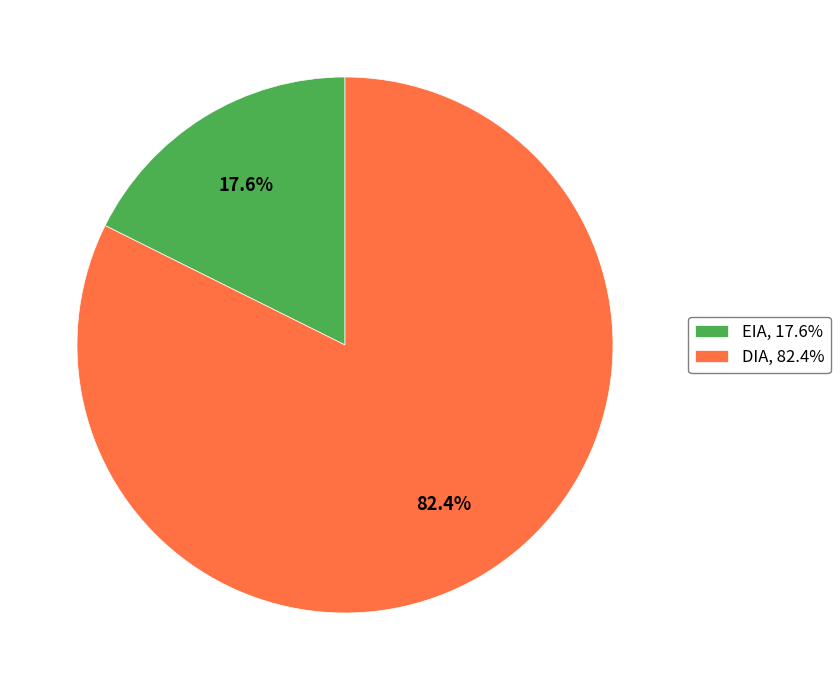

Do EIA and DIA together represent more than half of the pie?

Yes